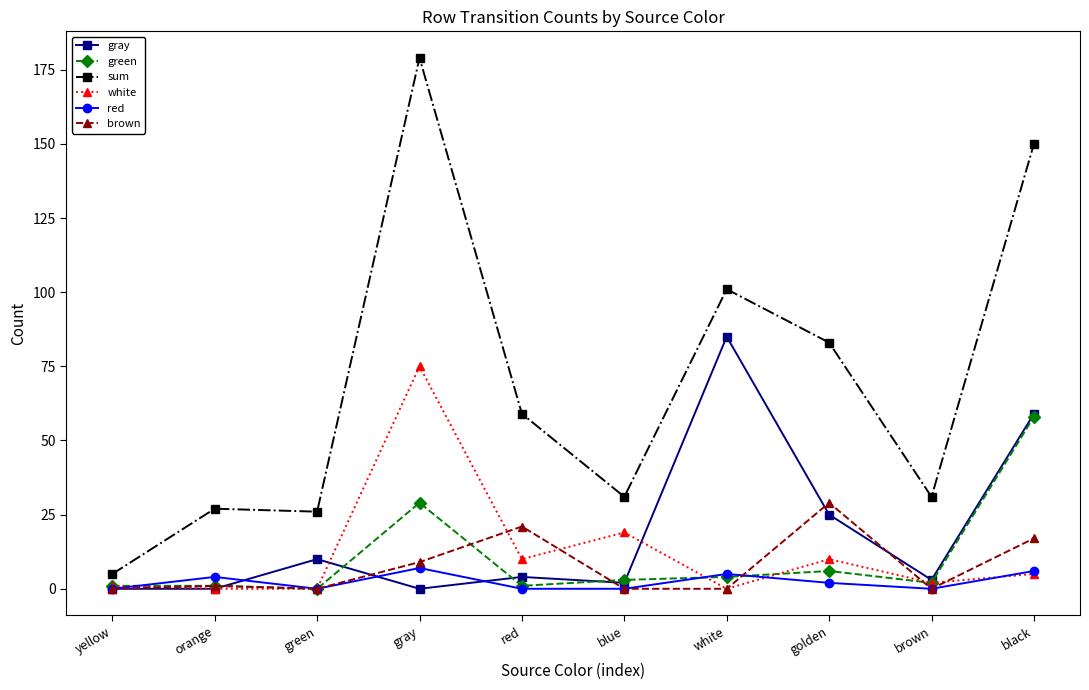

Between blue and golden, which series saw the biggest shift?

sum